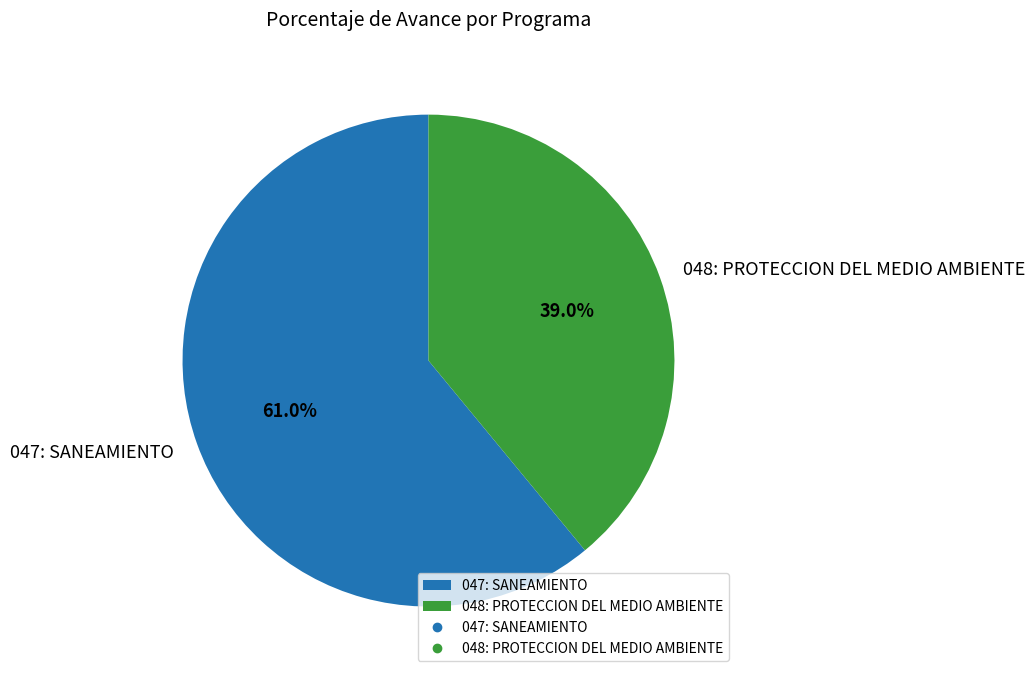

Which slice is the largest?

047: SANEAMIENTO